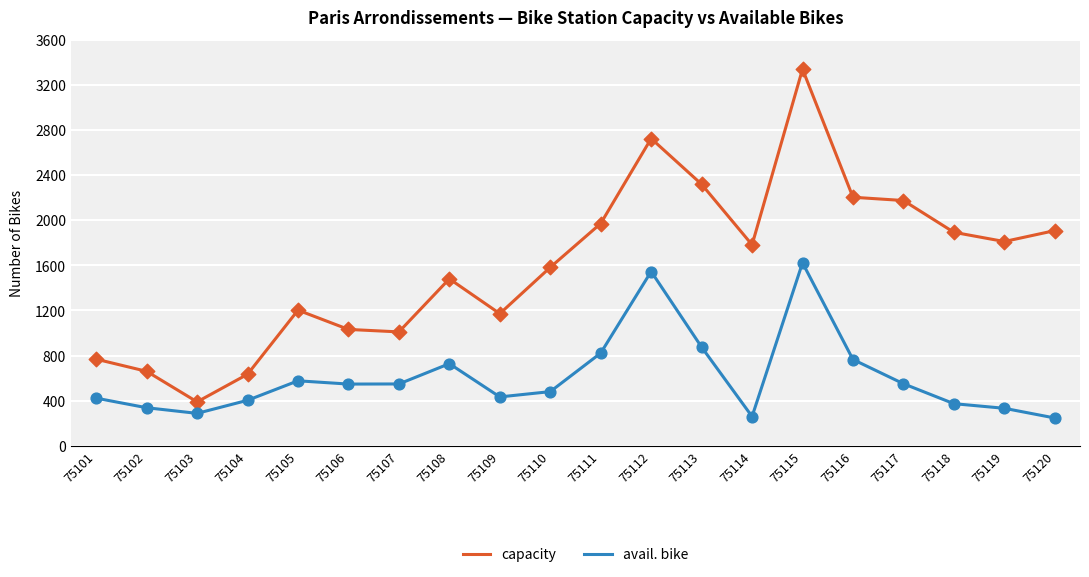

What are all the series names shown in the legend?

capacity, avail. bike